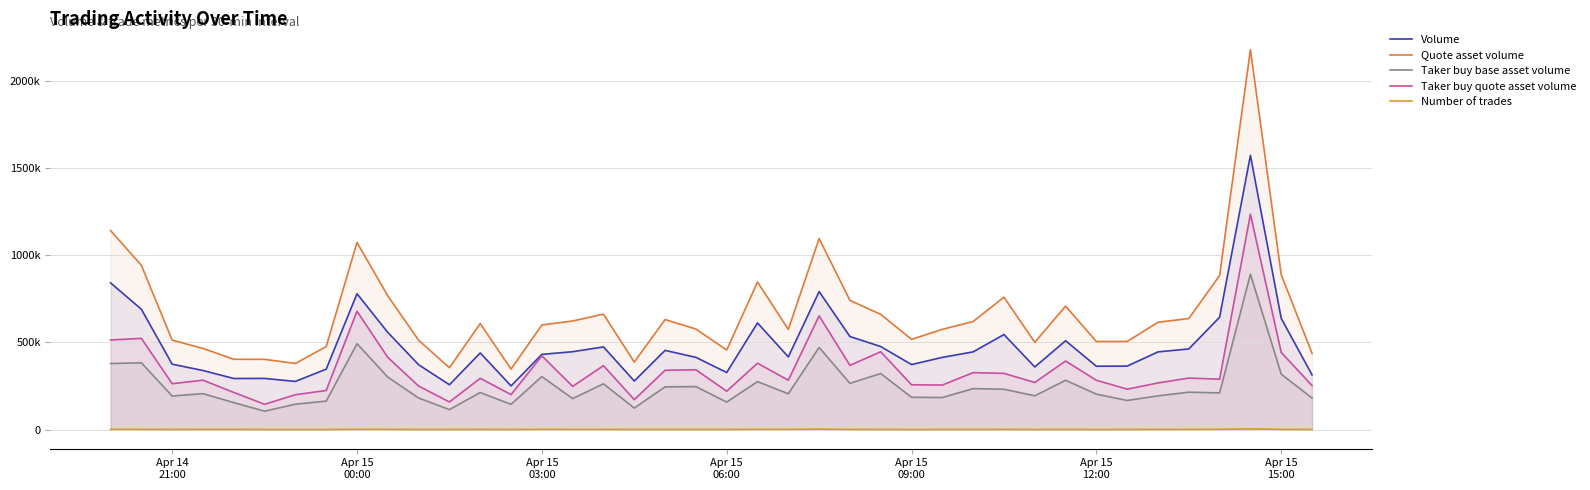

Rank the series by their maximum value, from lowest to highest.

Number of trades, Taker buy base asset volume, Taker buy quote asset volume, Volume, Quote asset volume